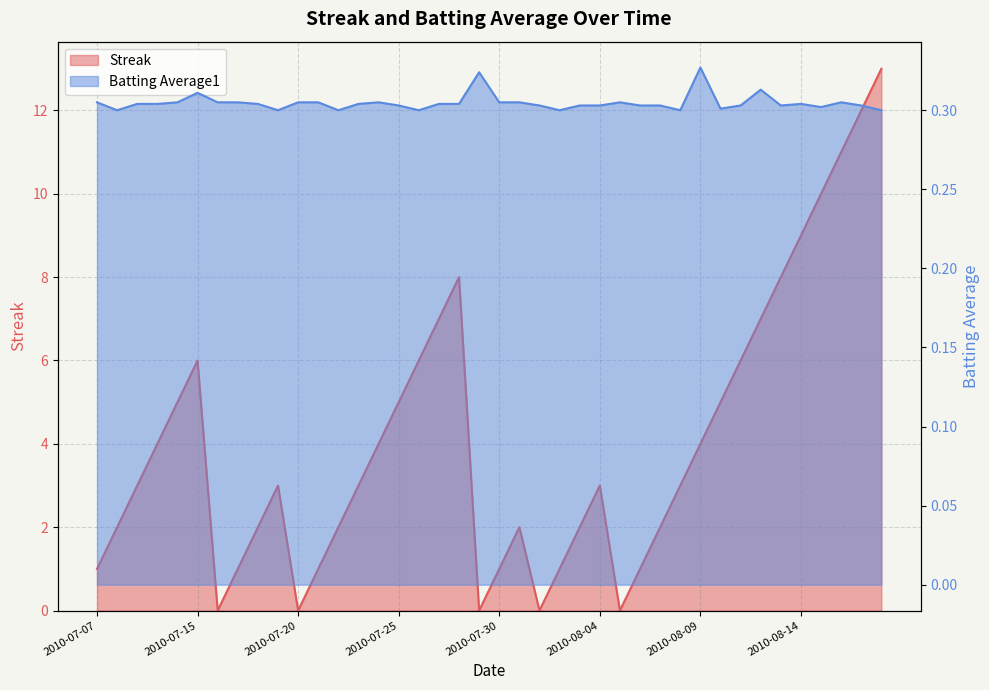

Is it true that Batting Average1 equals 0.1 at 2010-07-20?

False